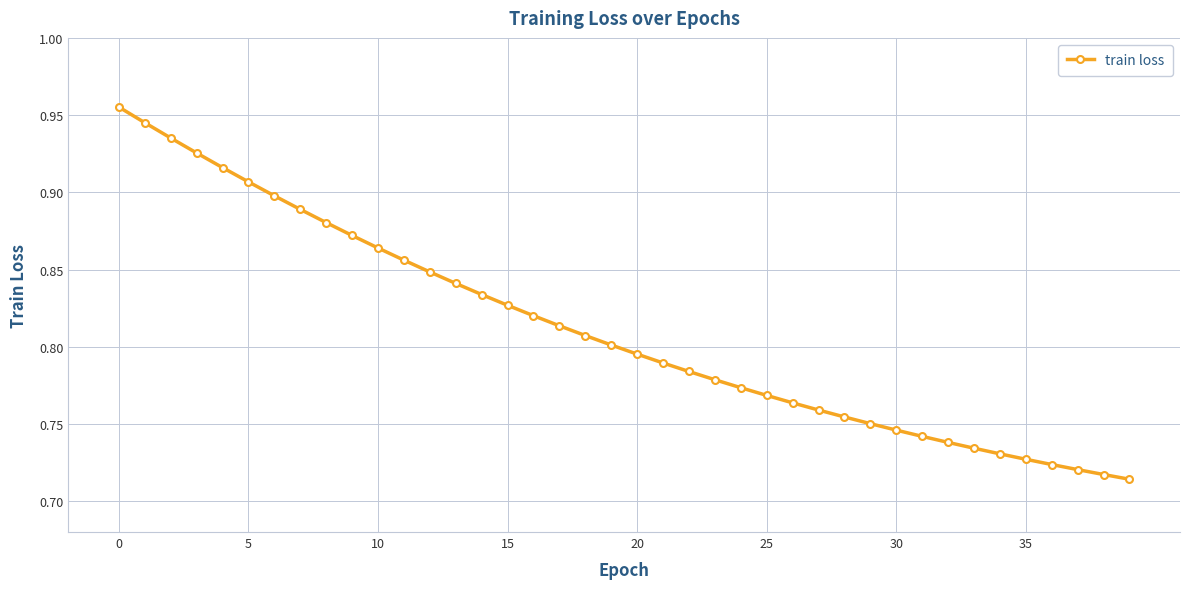

Count the values in the range 0 to 1.

40